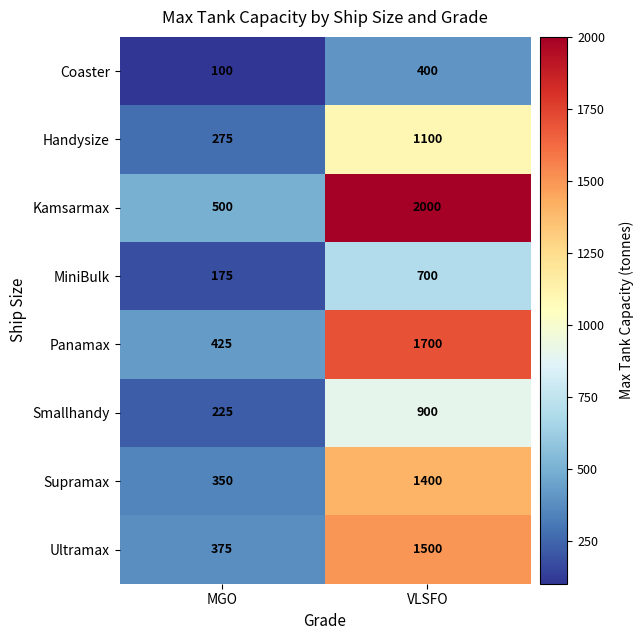

Reading left to right, extract all data points from this chart.

Coaster: 100	400
Handysize: 275	1100
Kamsarmax: 500	2000
MiniBulk: 175	700
Panamax: 425	1700
Smallhandy: 225	900
Supramax: 350	1400
Ultramax: 375	1500